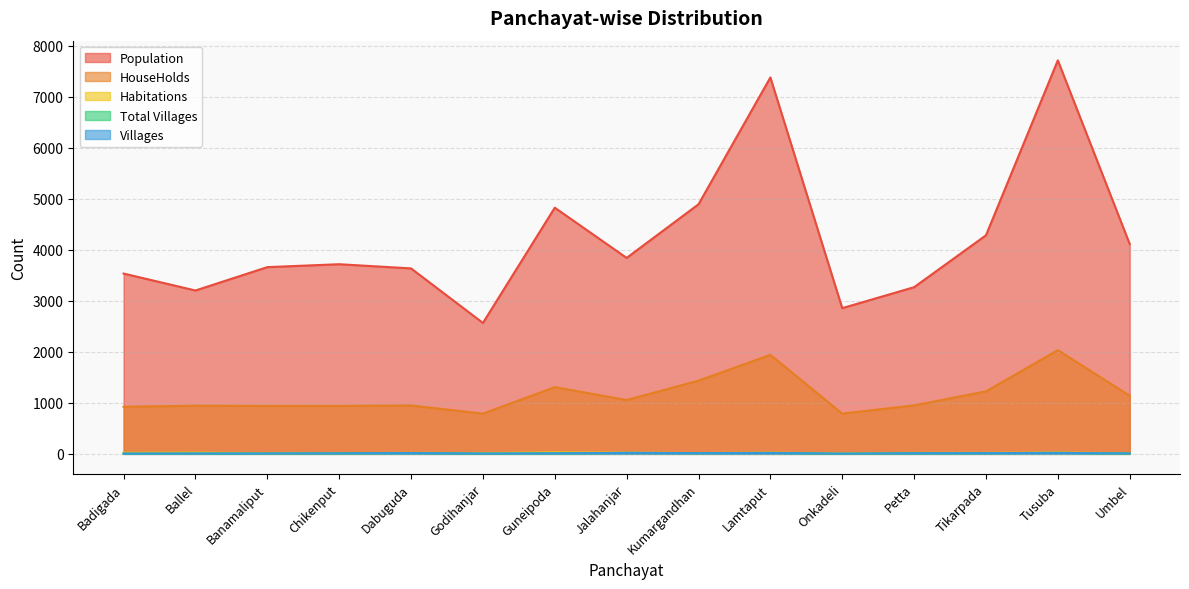

What is the minimum value for Total Villages?

4